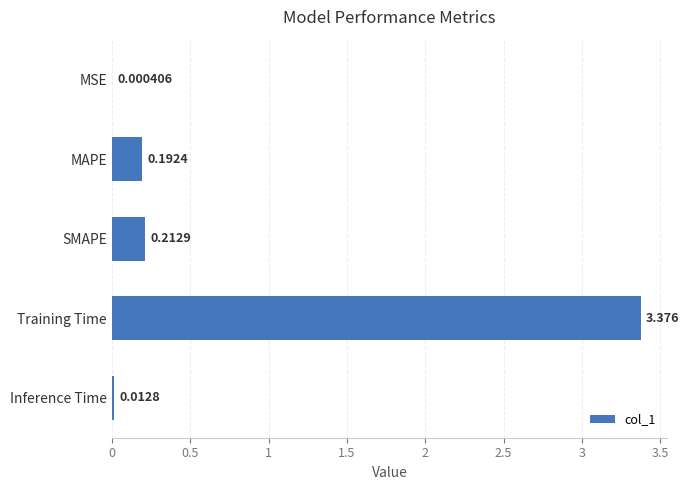

At which category does the chart reach its peak across all series?

Training Time